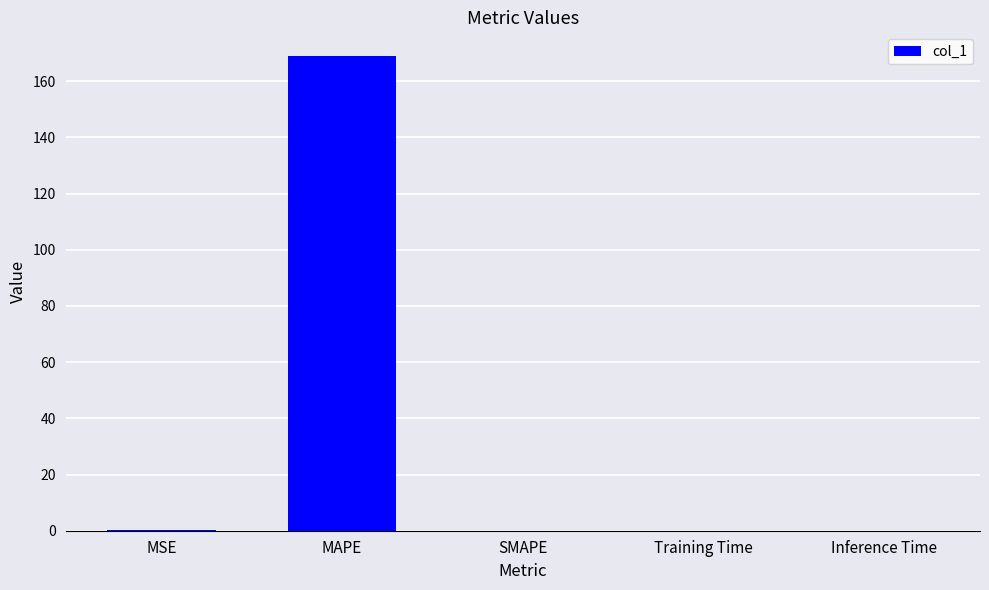

Does the chart contain stacked bars?

No